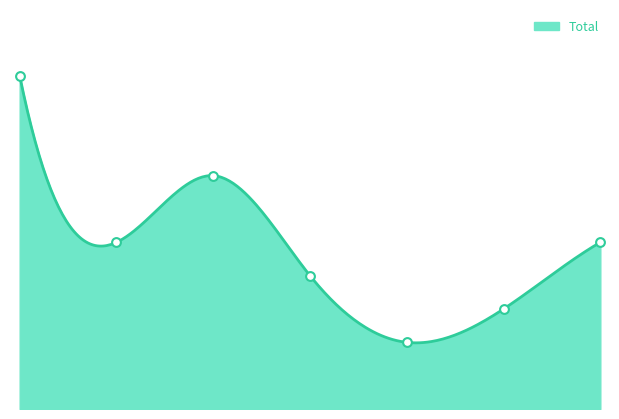

What is the change in value from 1 to 3?

-1